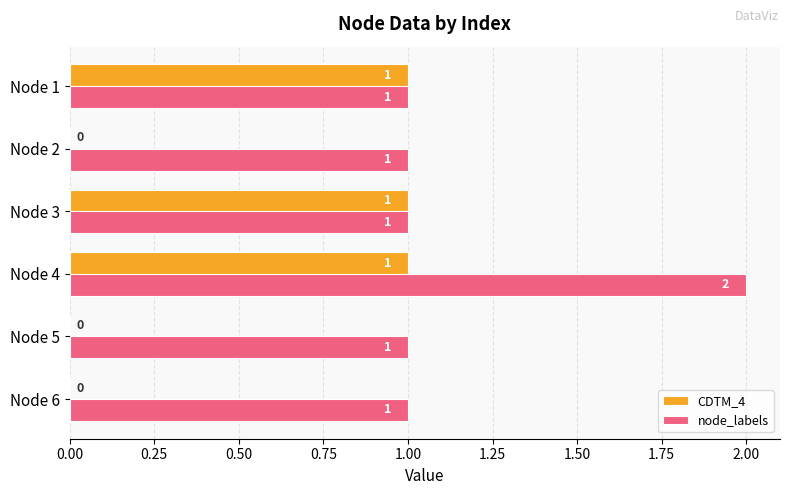

What is the sum of all CDTM_4 values?

3